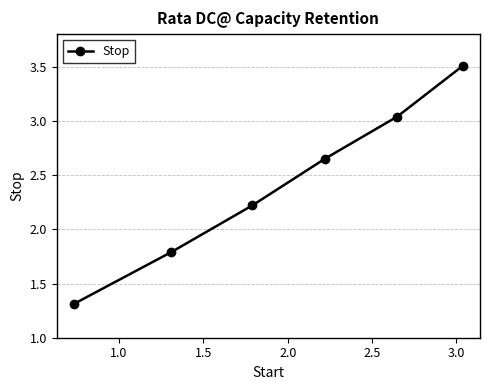

What is the minimum value shown in the chart?

1.3